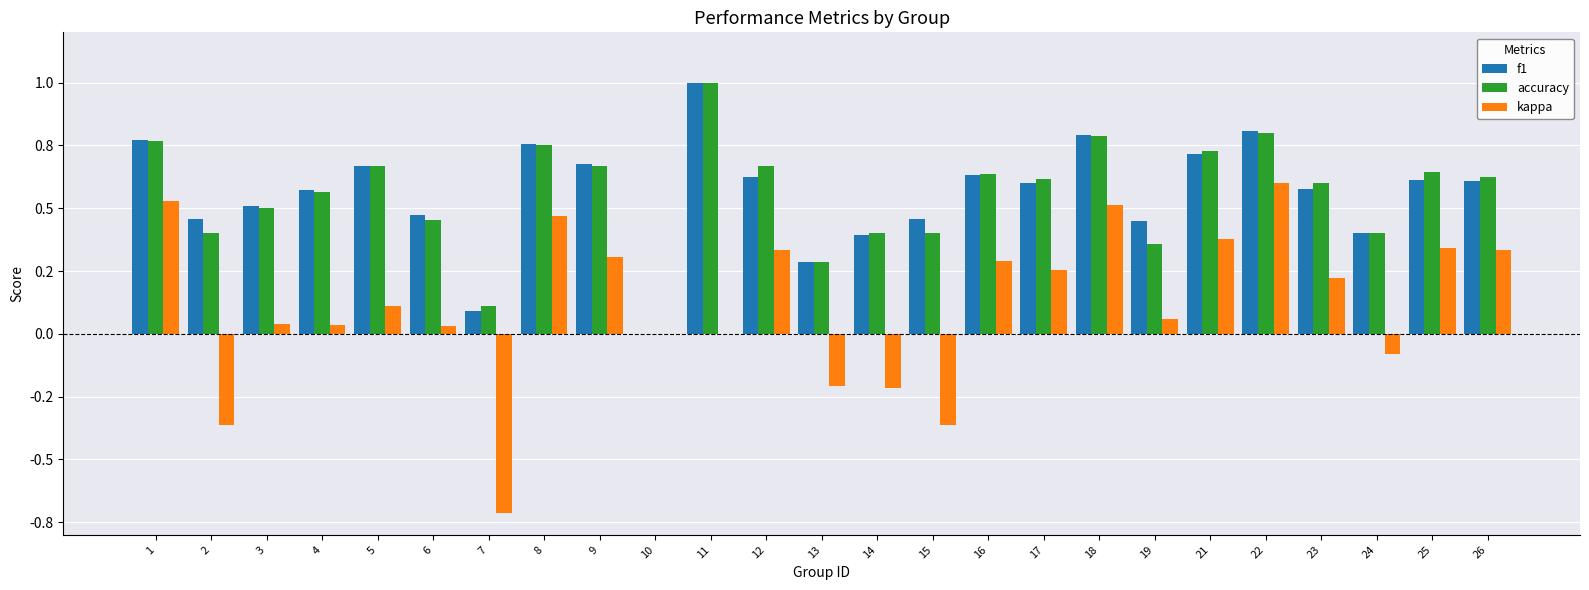

What is the sum of the accuracy values at 7 and 4?

0.7